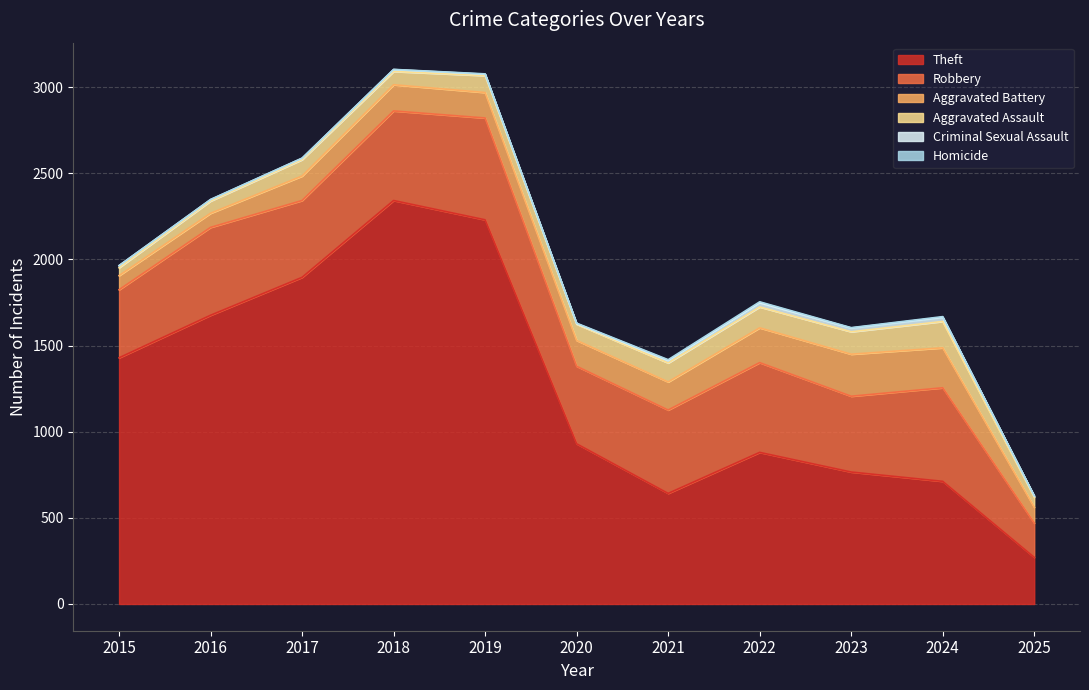

True or false: Robbery and Aggravated Assault intersect in this chart.

False